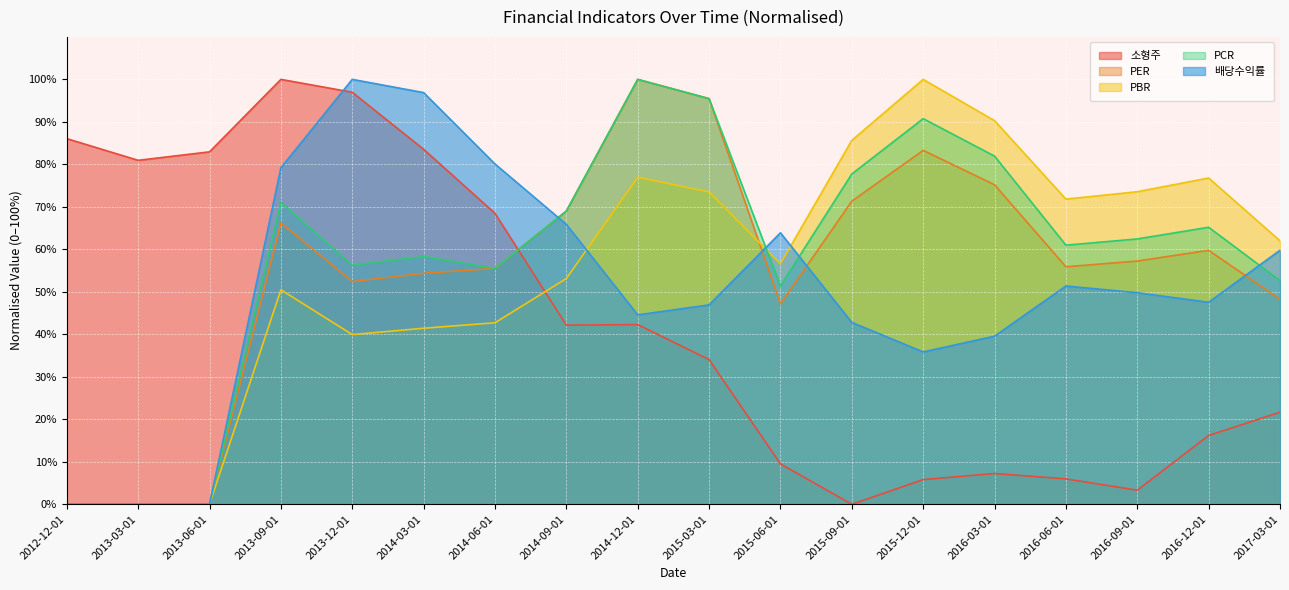

Which category has the lowest value across all series?

2015-09-01